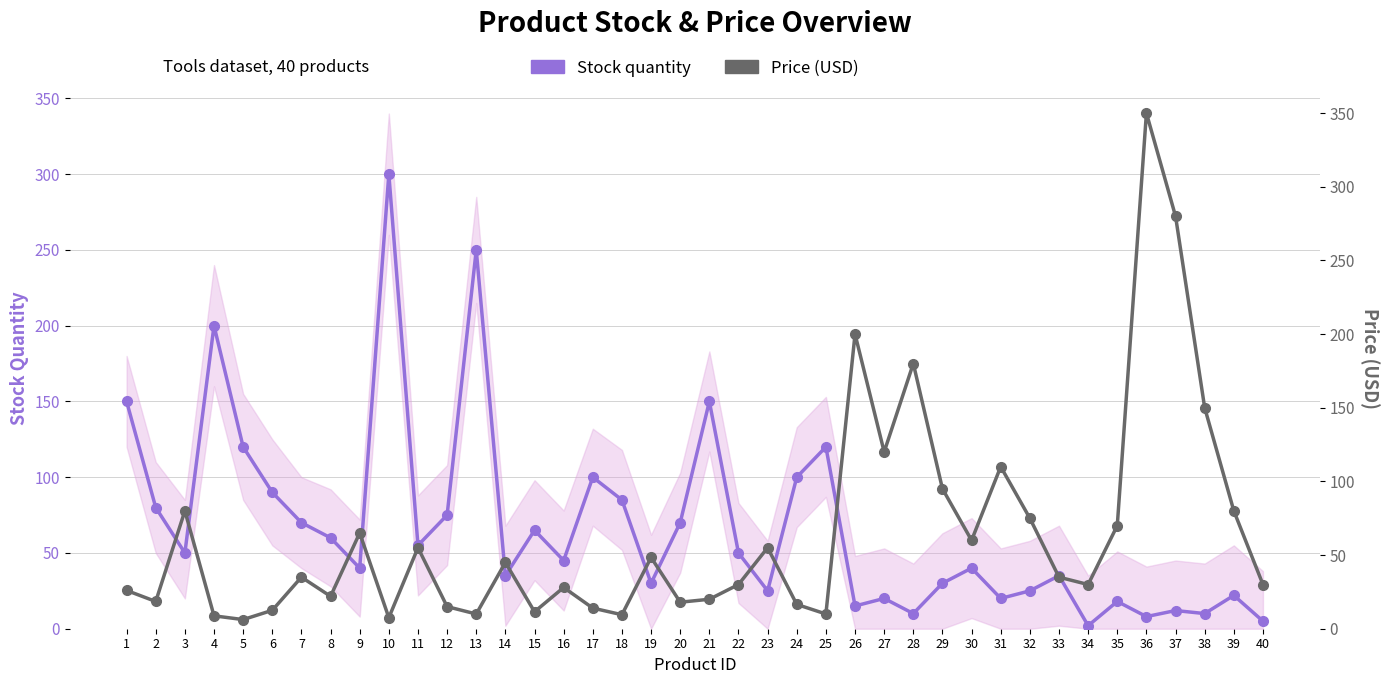

Is the value of Price (USD) at 40 greater than the value of Stock quantity at 17?

No